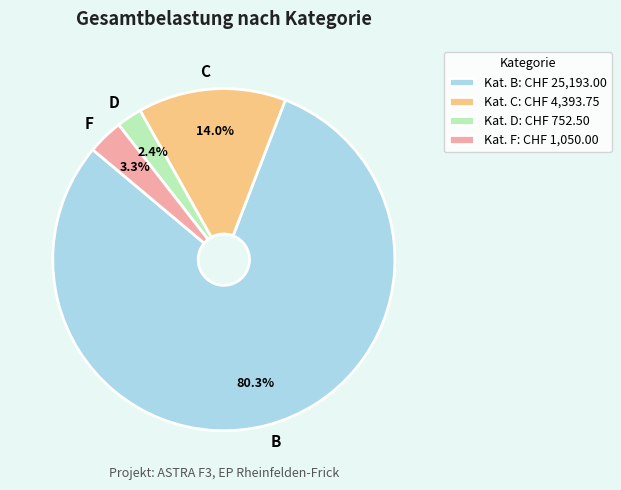

What percentage is the F slice, to the nearest percent?

3%